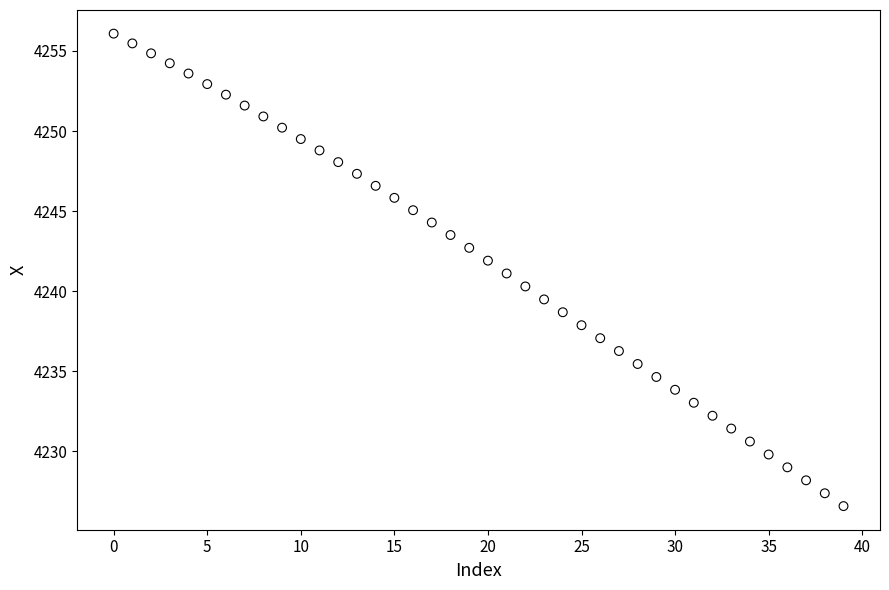

What is the range of Y values (max minus min)?

29.5